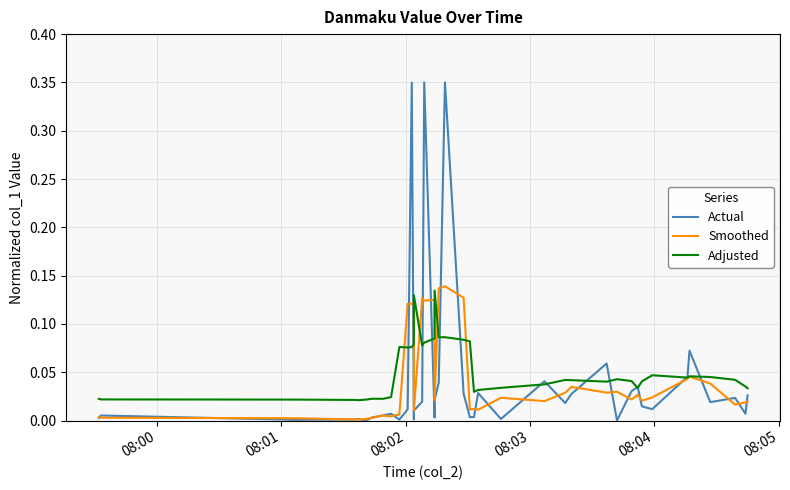

What are all the series names shown in the legend?

Actual, Smoothed, Adjusted